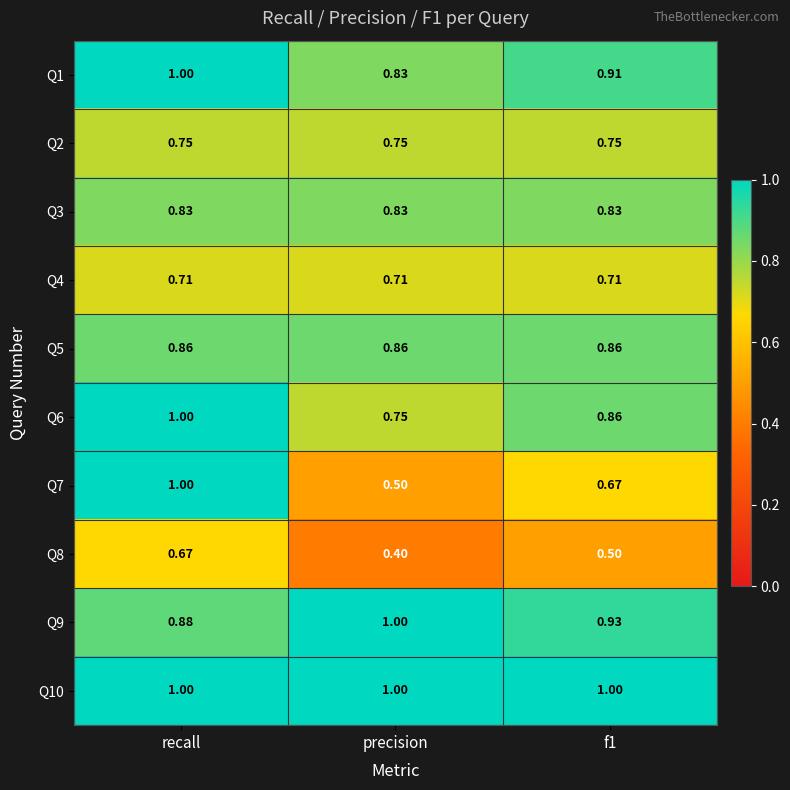

Which series has the largest total across all categories?

Q10